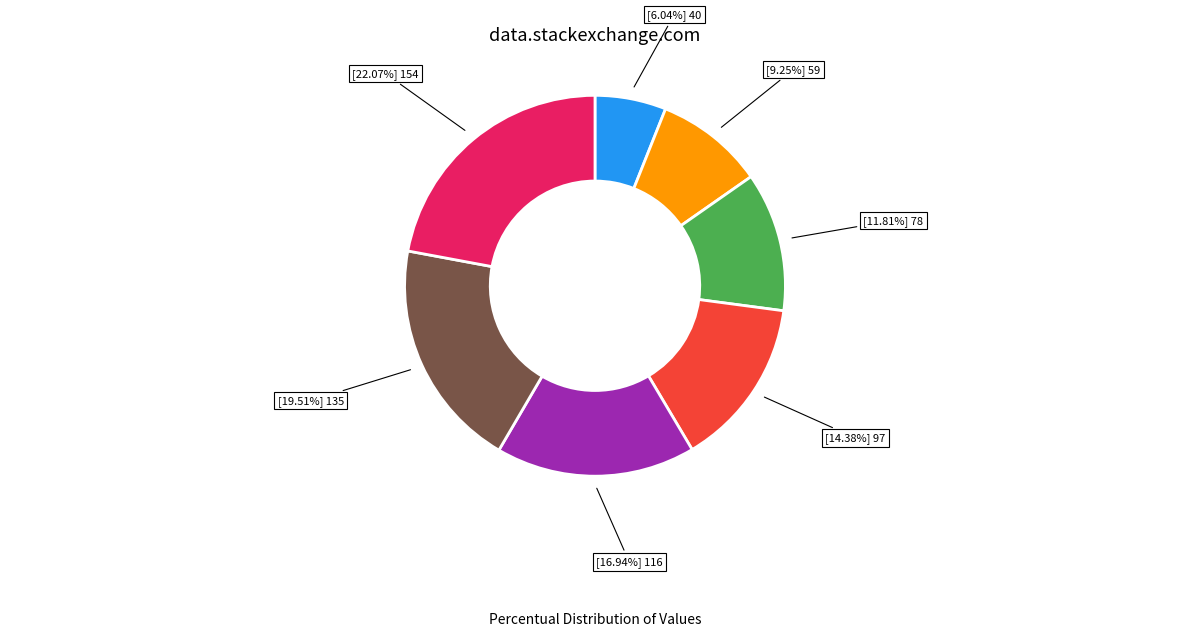

Is there any slice that represents more than half of the pie?

No